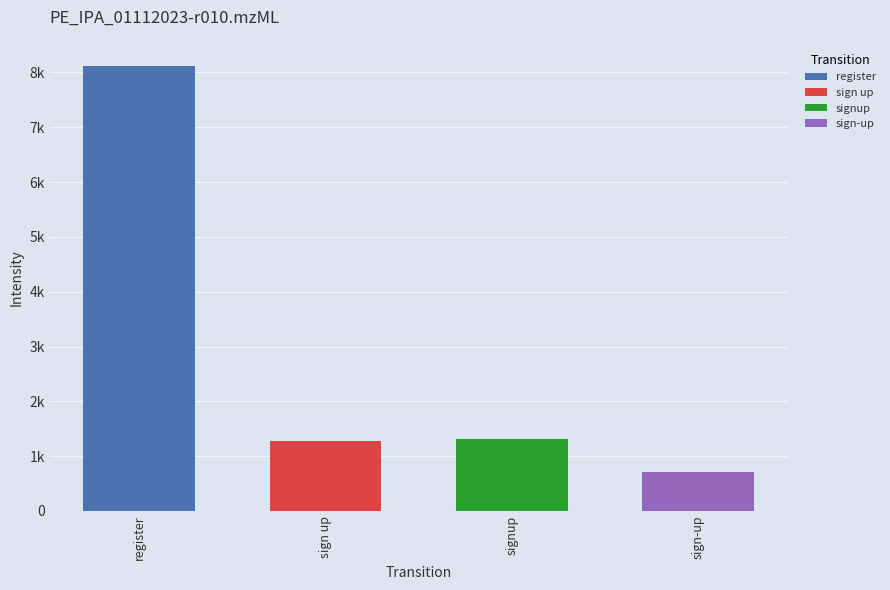

Which has a higher value, sign-up or signup?

signup